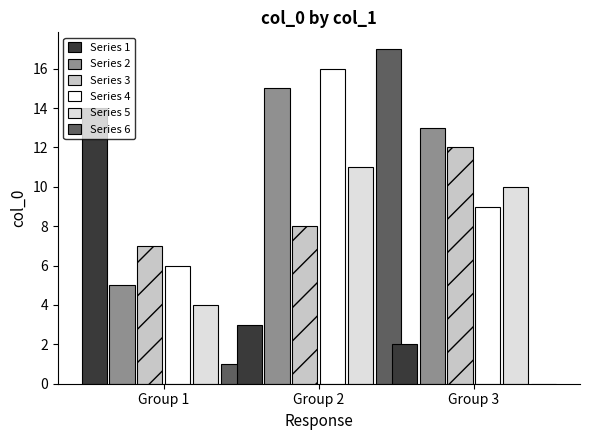

Does the chart contain stacked bars?

No